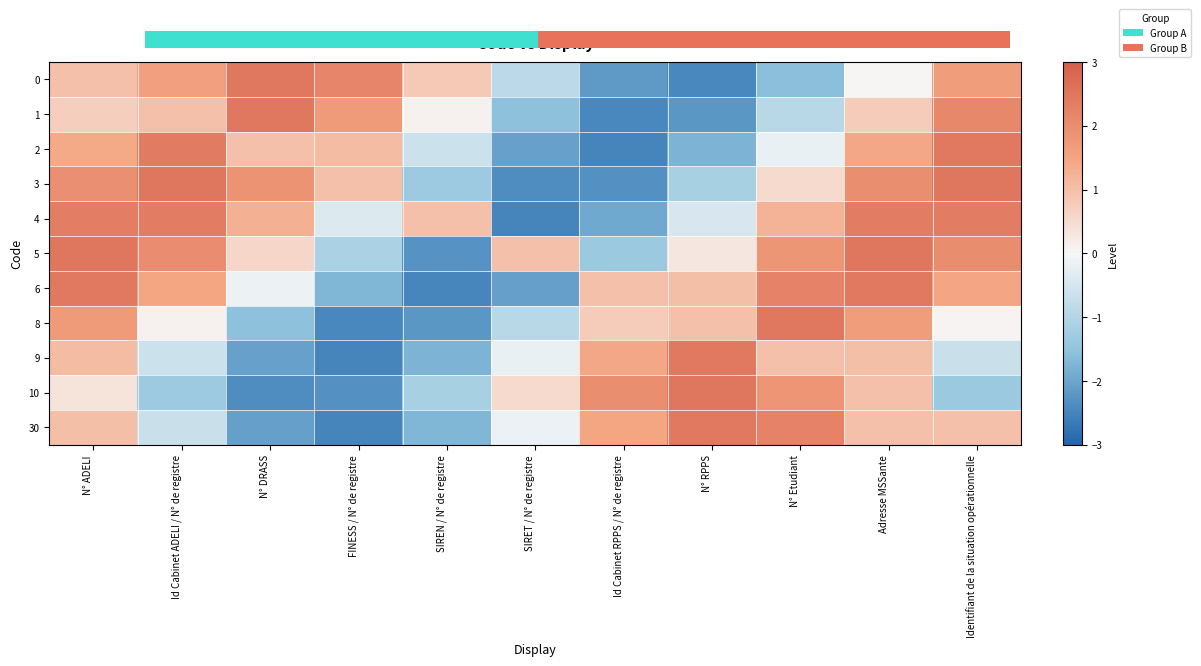

What is the sum of all 8 values?

0.6